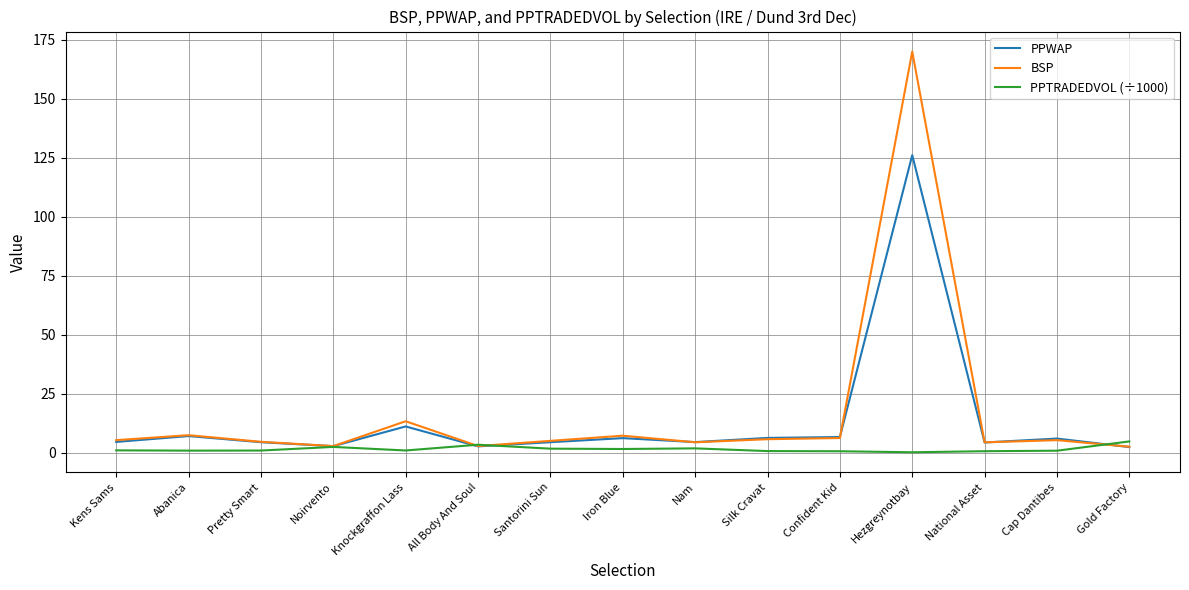

What is the difference between the PPWAP values at Pretty Smart and Noirvento?

1.7